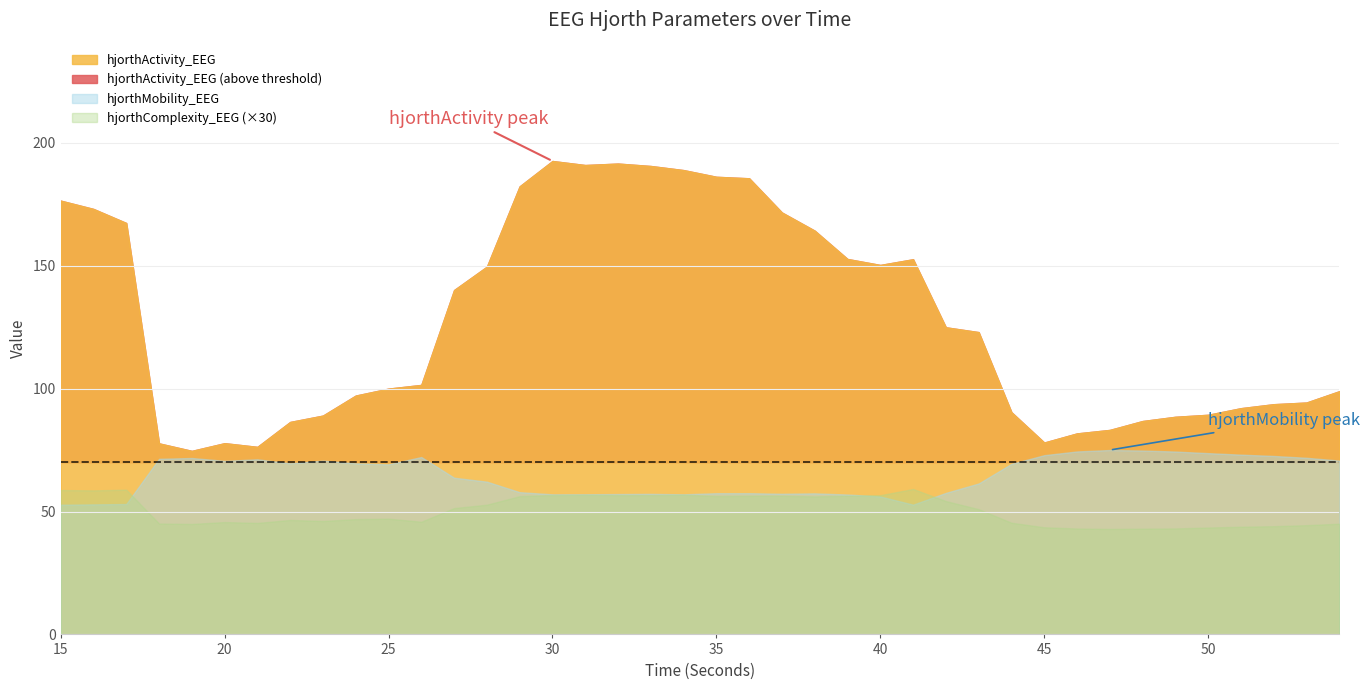

At how many categories does at least one series exceed 167?

12